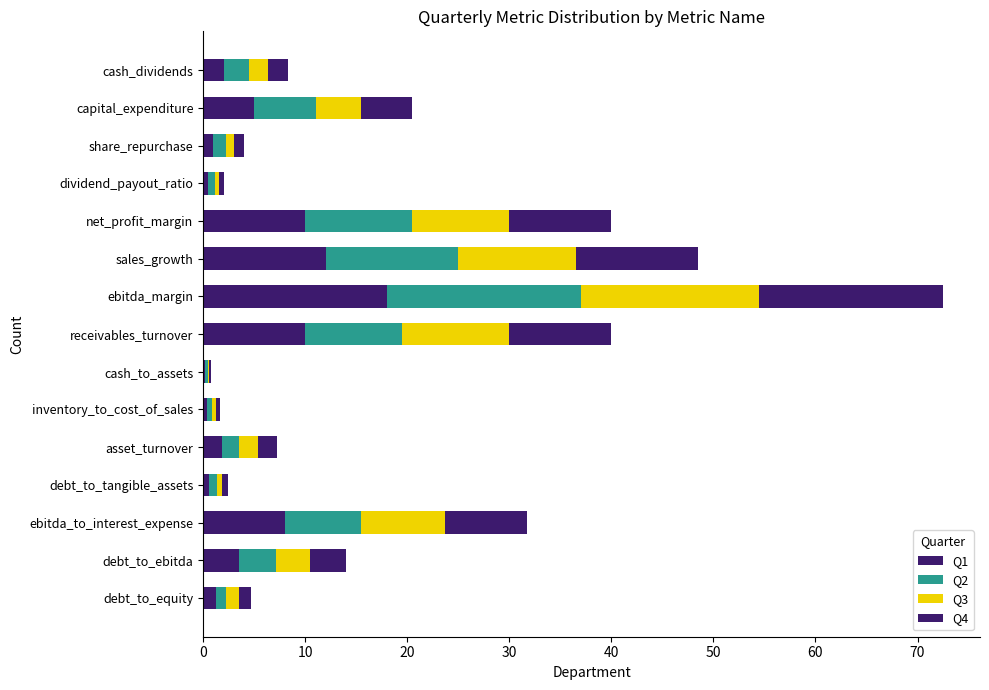

What is the difference between the second highest and second lowest values in the Q3 series?

11.2